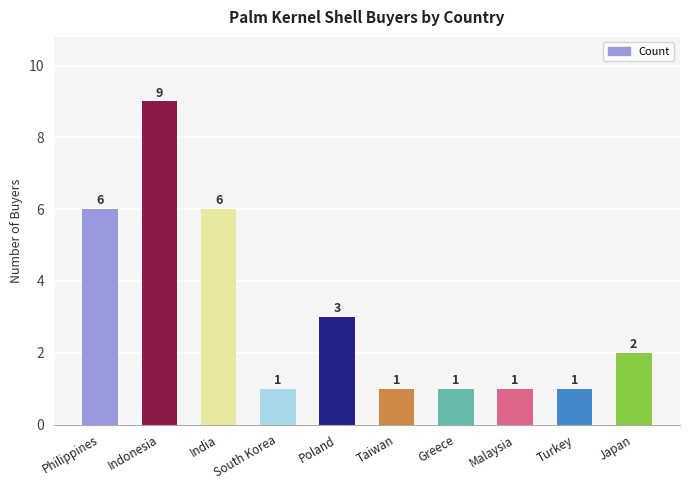

How many values are between 1 and 6?

9